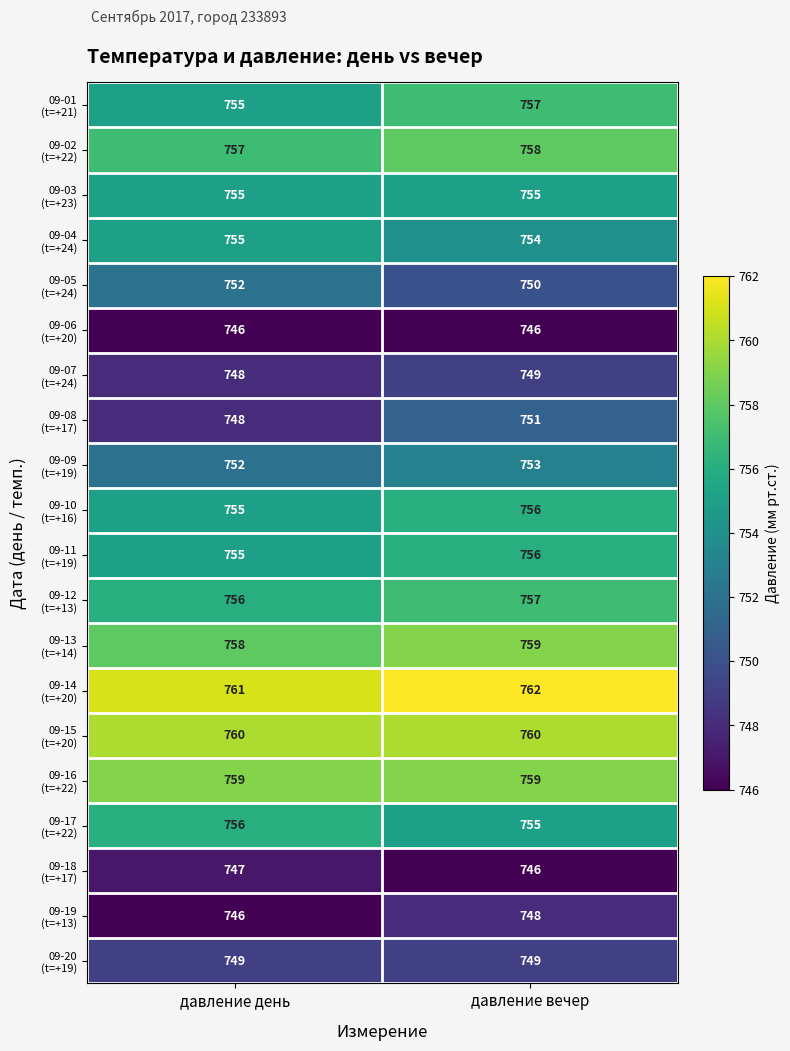

Count the number of data series in this chart.

20